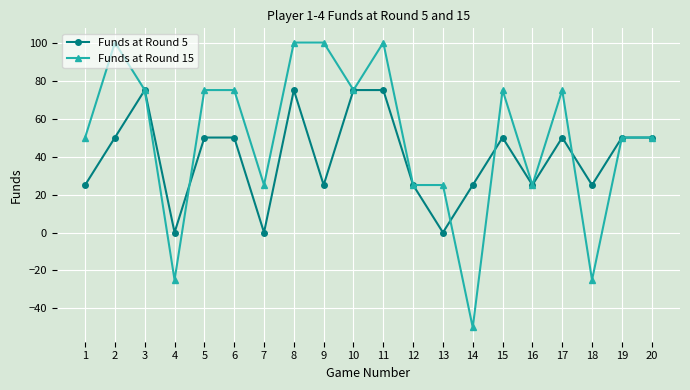

What is the difference between the second highest and second lowest values in the Funds at Round 5 series?

75